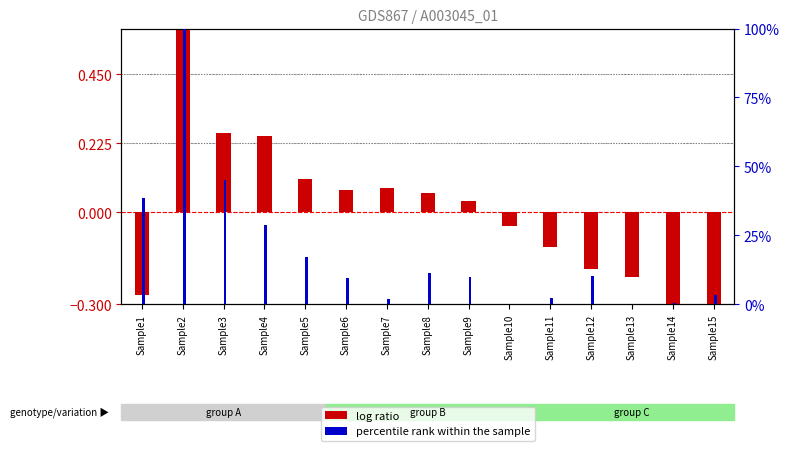

How many values in the log ratio series exceed 0?

8